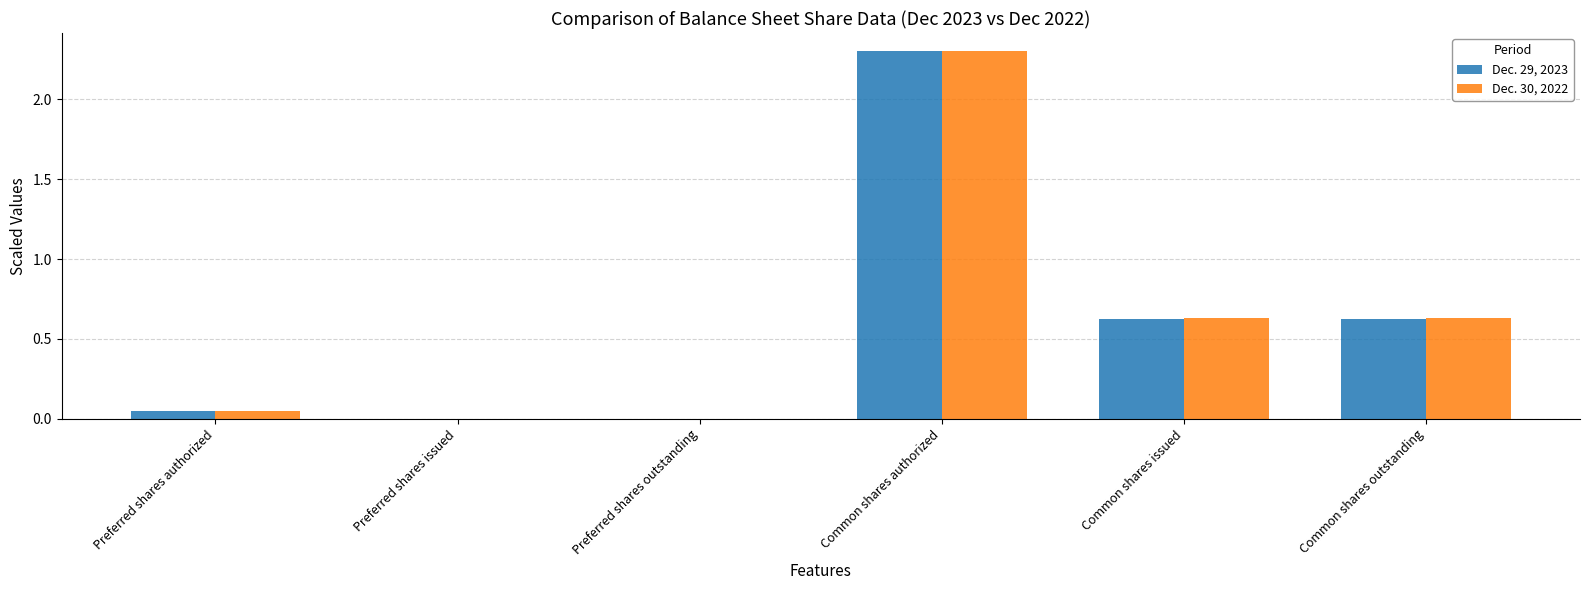

Which category has the highest value in the Dec. 30, 2022 series?

Common shares authorized